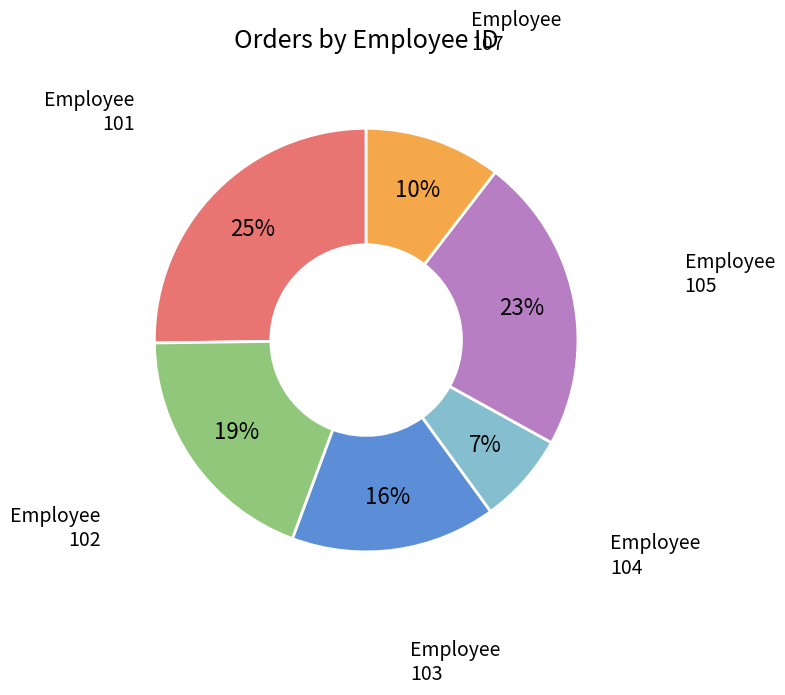

To the nearest percent, what is the average slice percentage?

17%